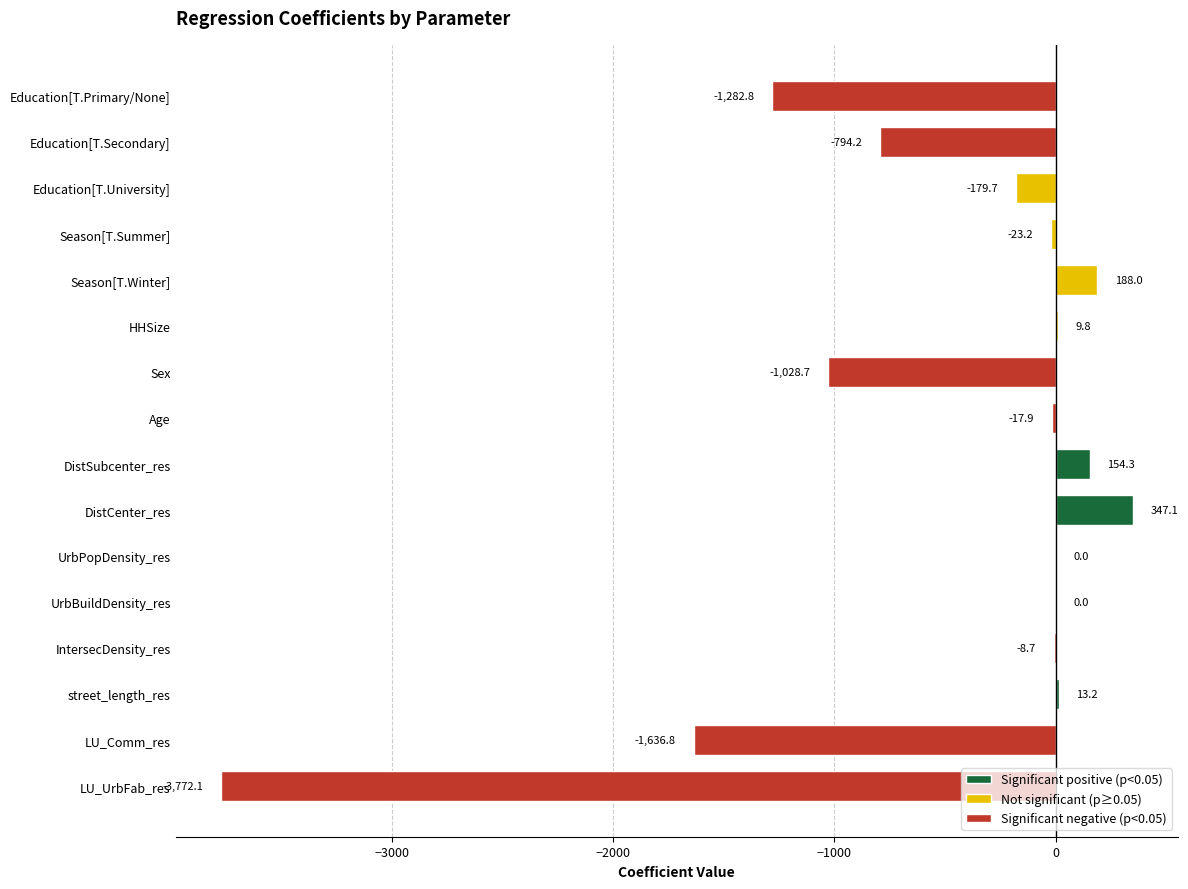

Which has a higher value, DistSubcenter_res or UrbBuildDensity_res?

DistSubcenter_res